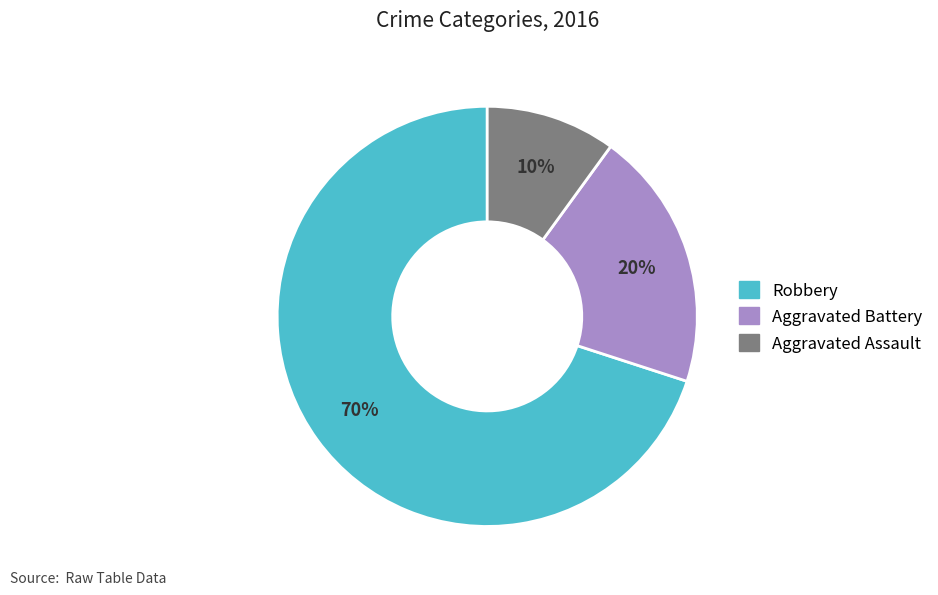

Is there any slice that represents more than half of the pie?

Yes